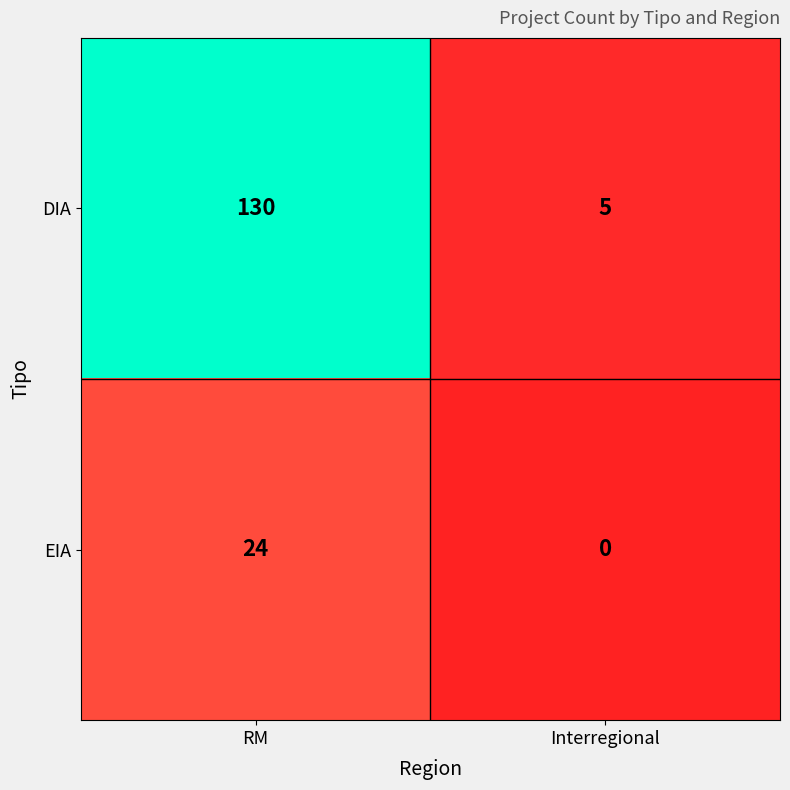

What is the difference between the DIA values at Interregional and RM?

125